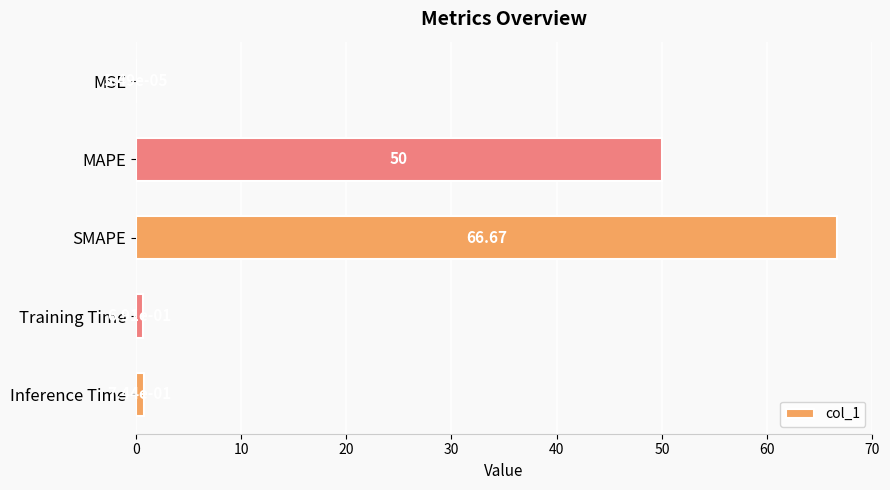

At which category does the chart reach its peak across all series?

SMAPE